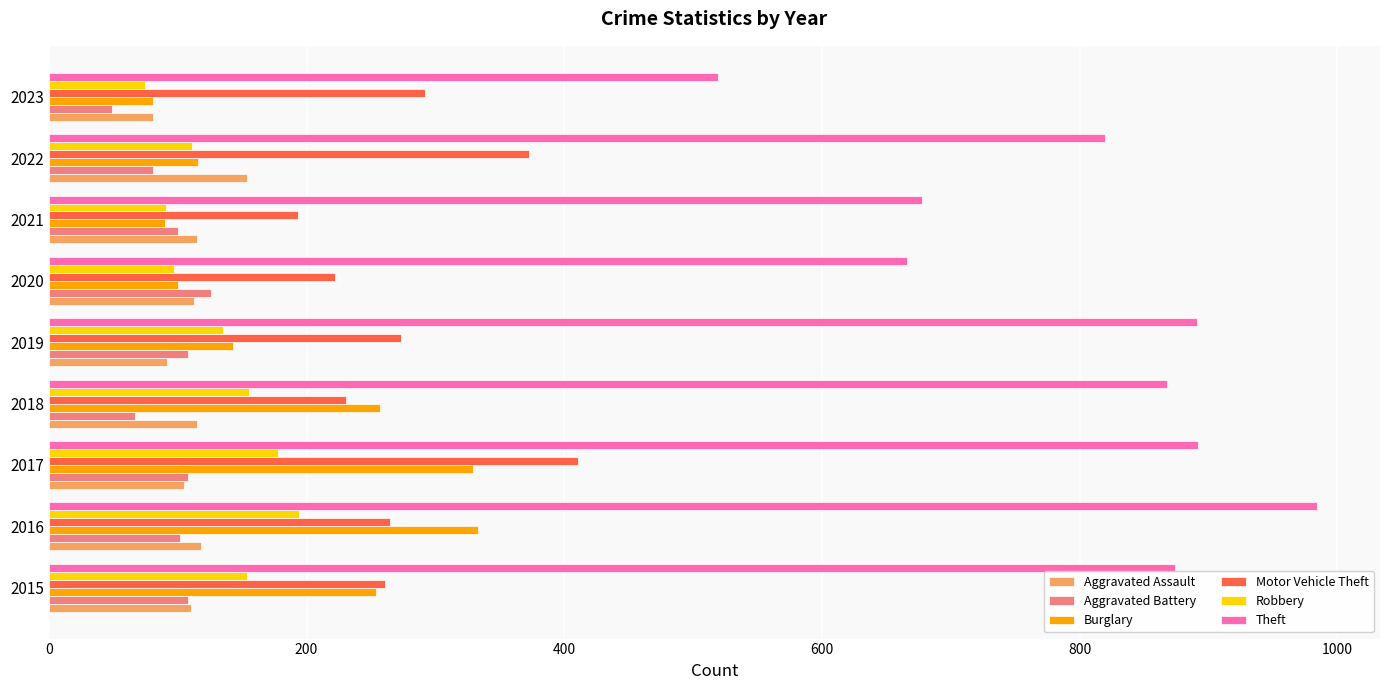

What is the total value across all series at 2021?

1267